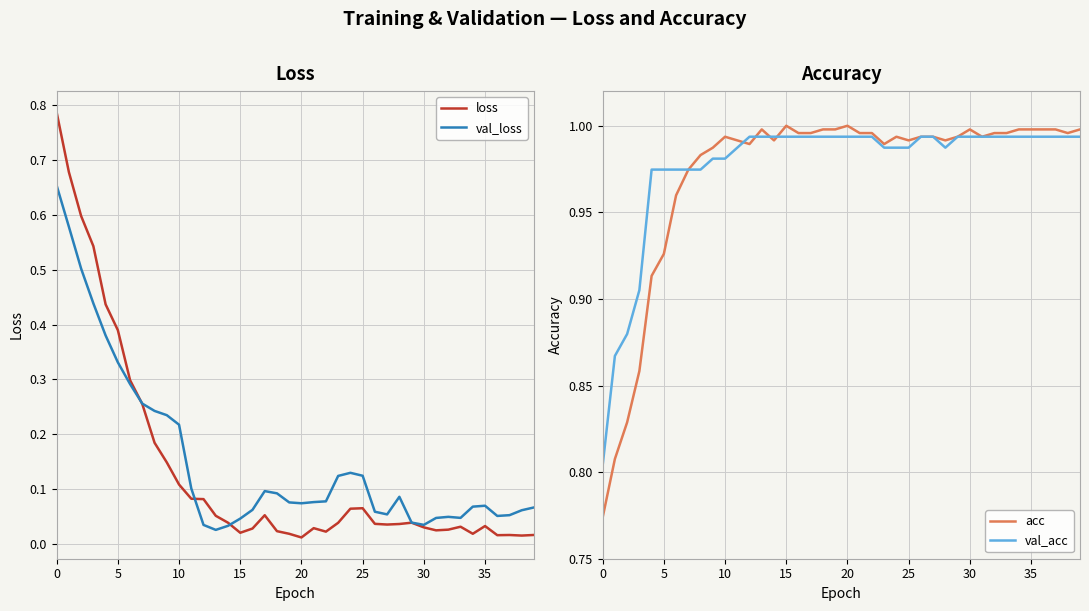

True or false: val_loss and loss intersect in this chart.

True